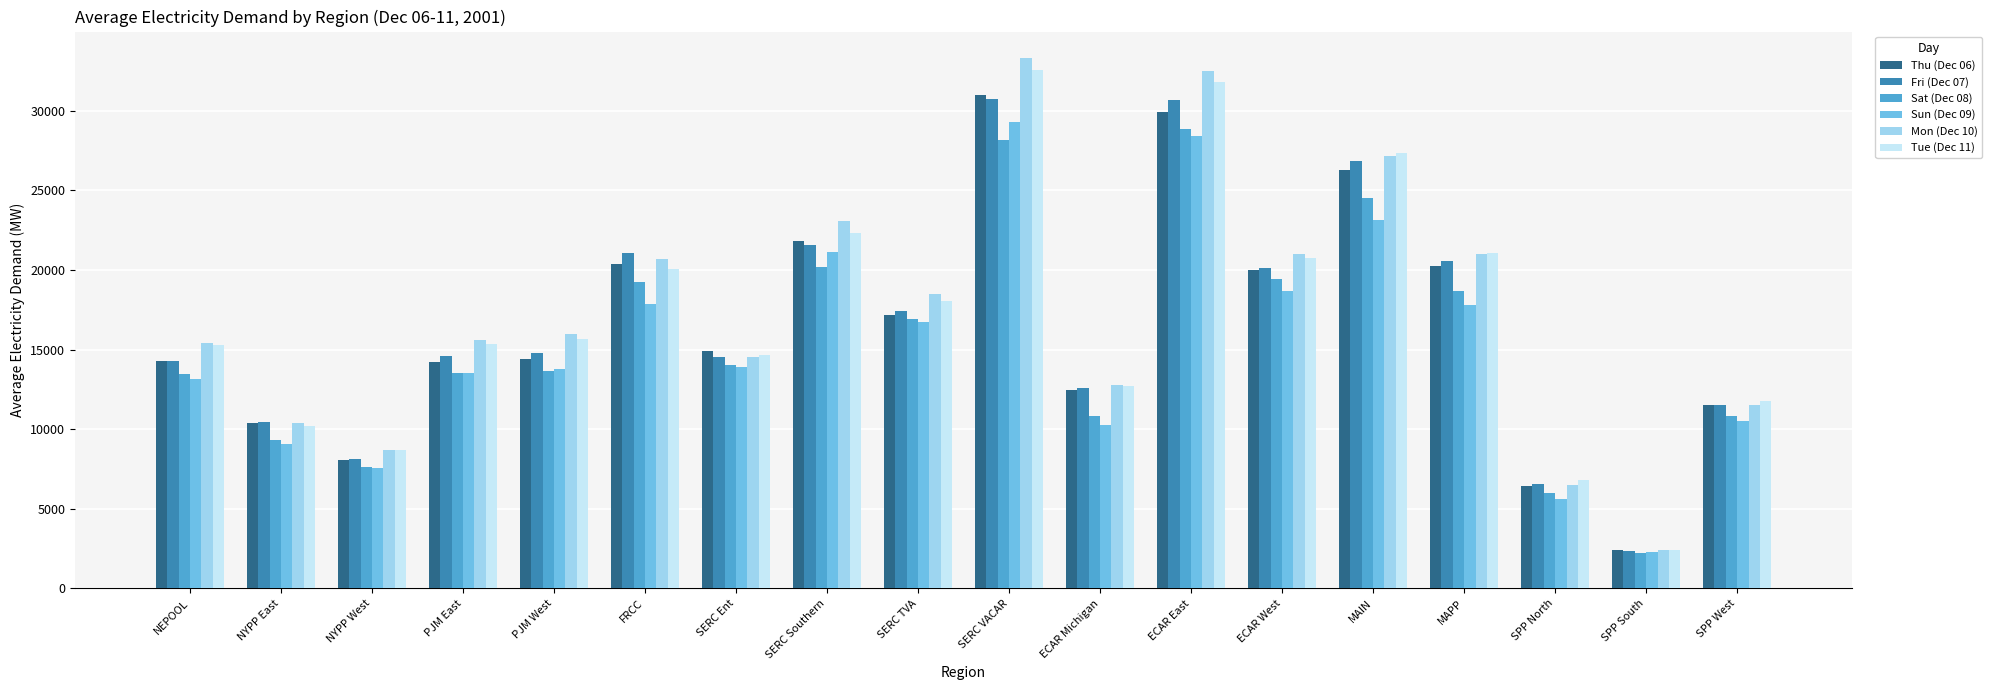

How many distinct data groups are displayed?

6